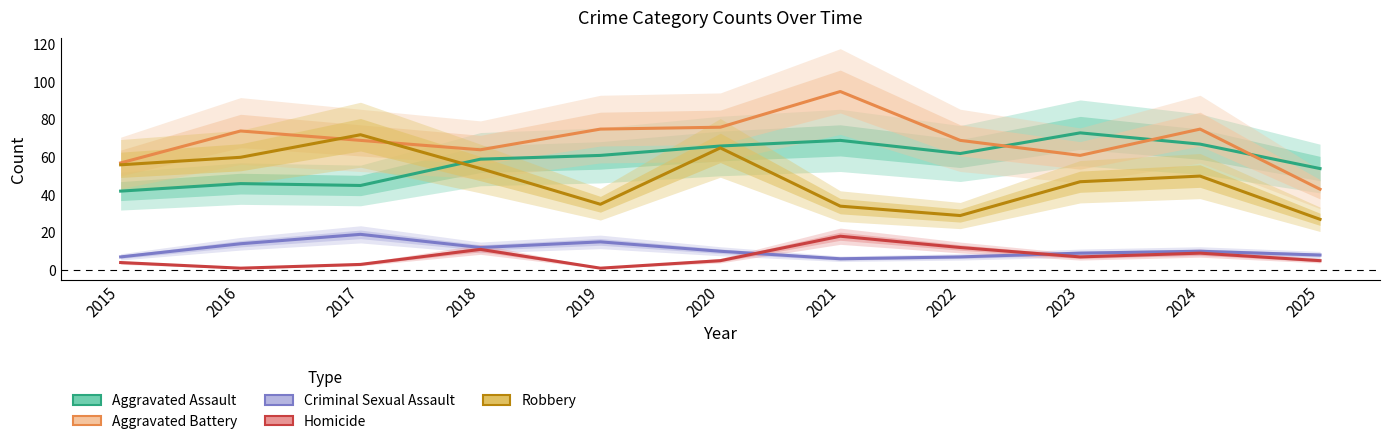

The Aggravated Assault series shows 26 at 2025. True or false?

False